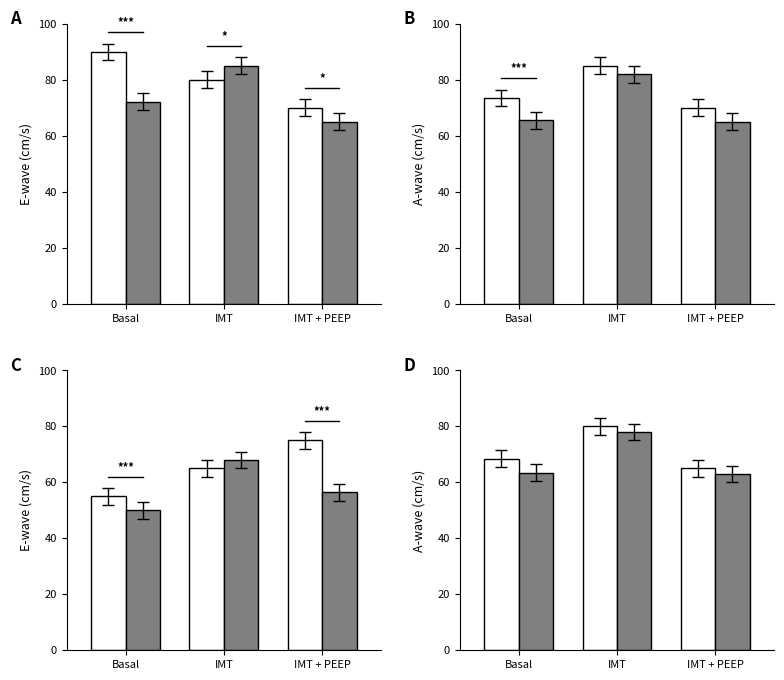

How many data points in White are less than 68?

1